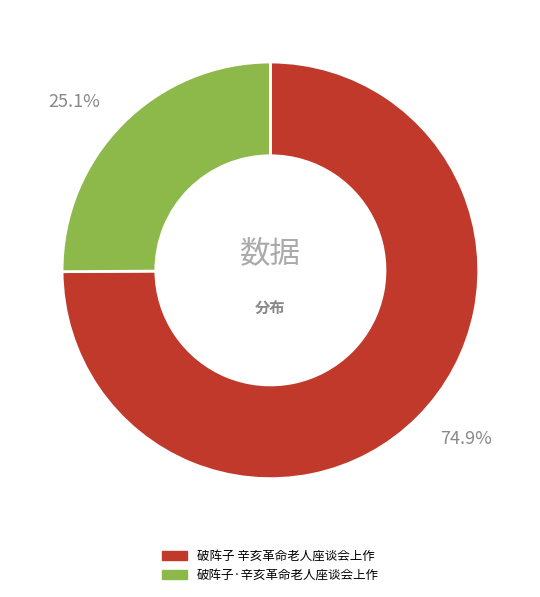

Count the number of slices in the pie.

2